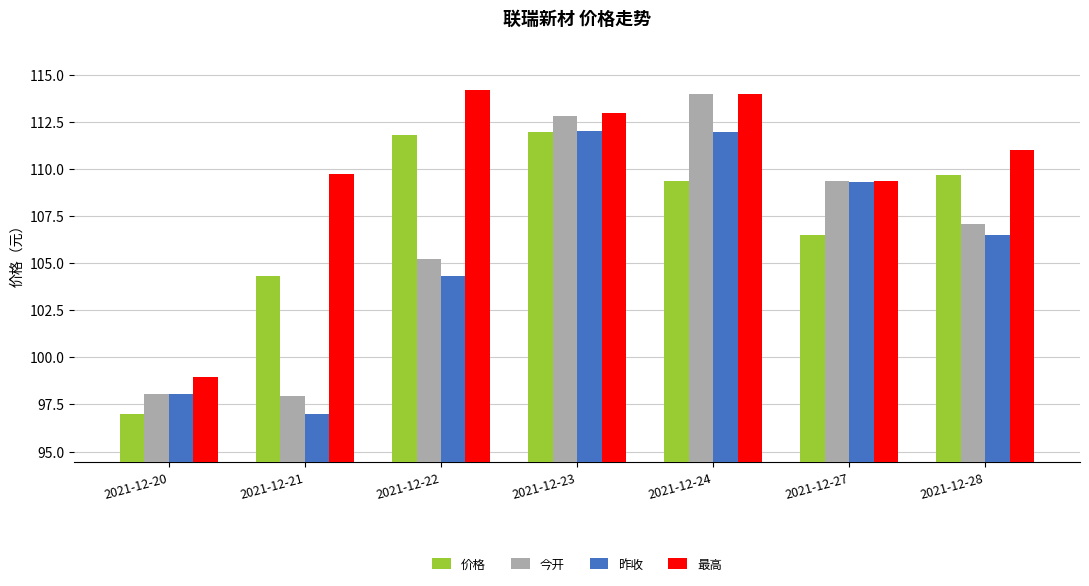

What is the maximum value shown in the chart?

114.2